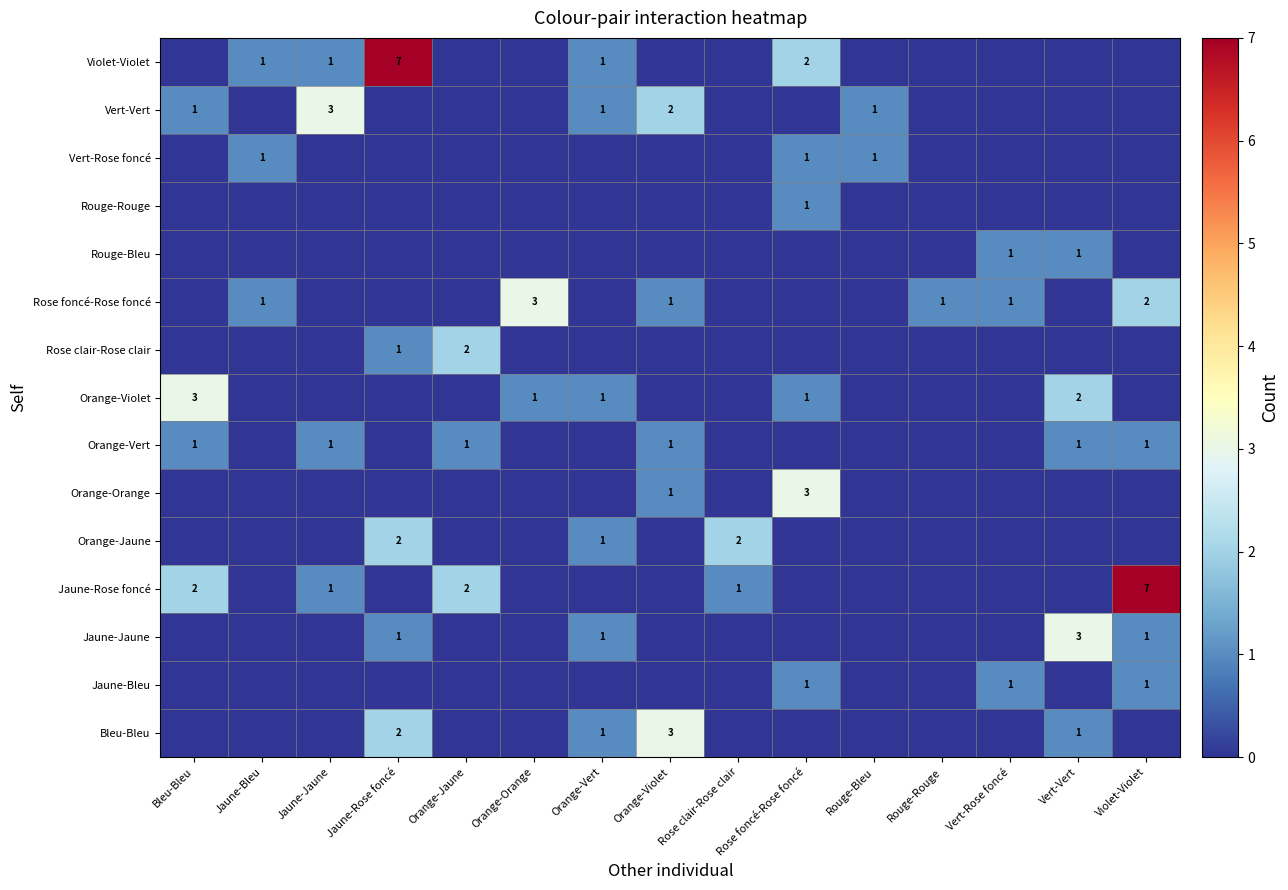

Between Orange-Vert and Rouge-Bleu, which is larger?

Orange-Vert